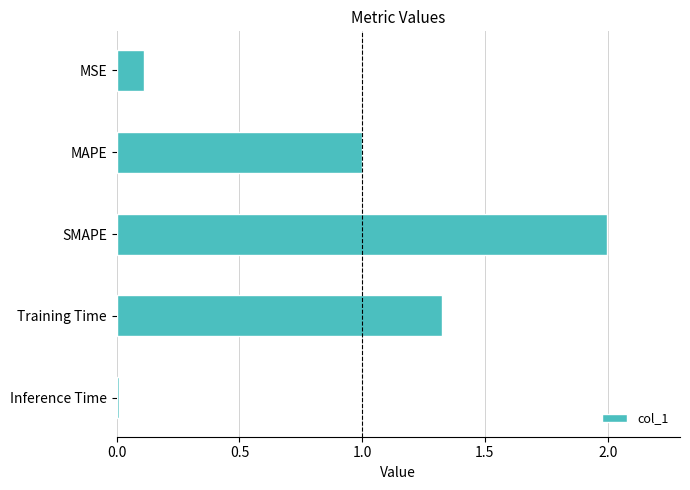

True or false: the data shows 2.3 at Training Time.

False